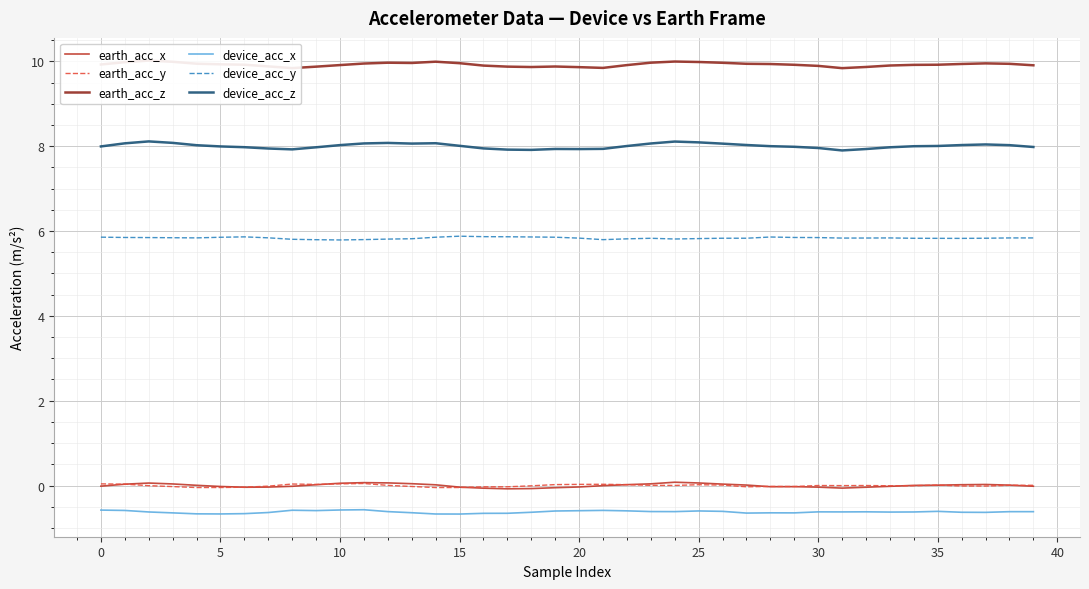

What is the total value across all series at 28?

23.1